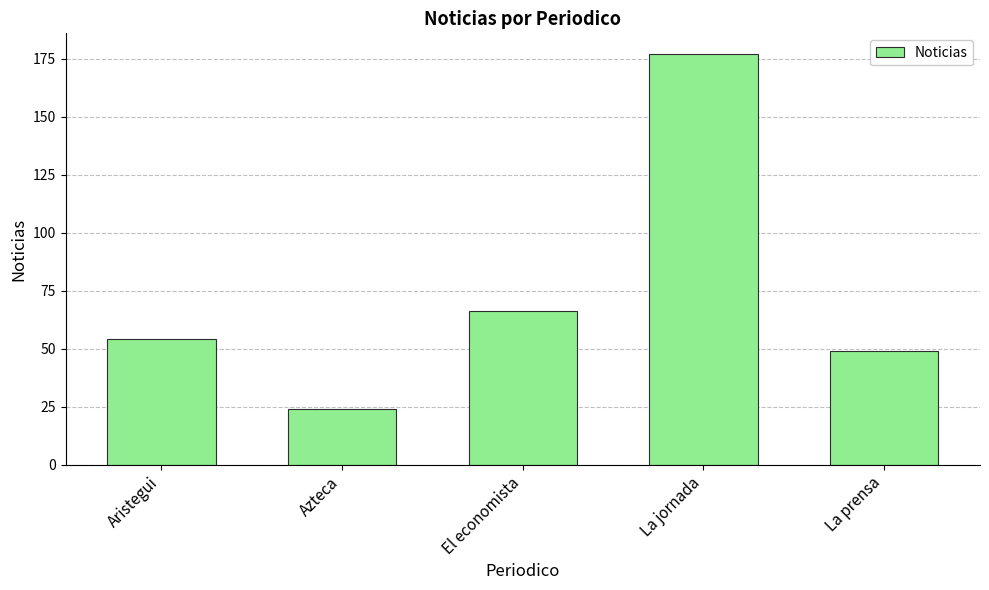

What is the label of the 3rd bar from the right?

El economista